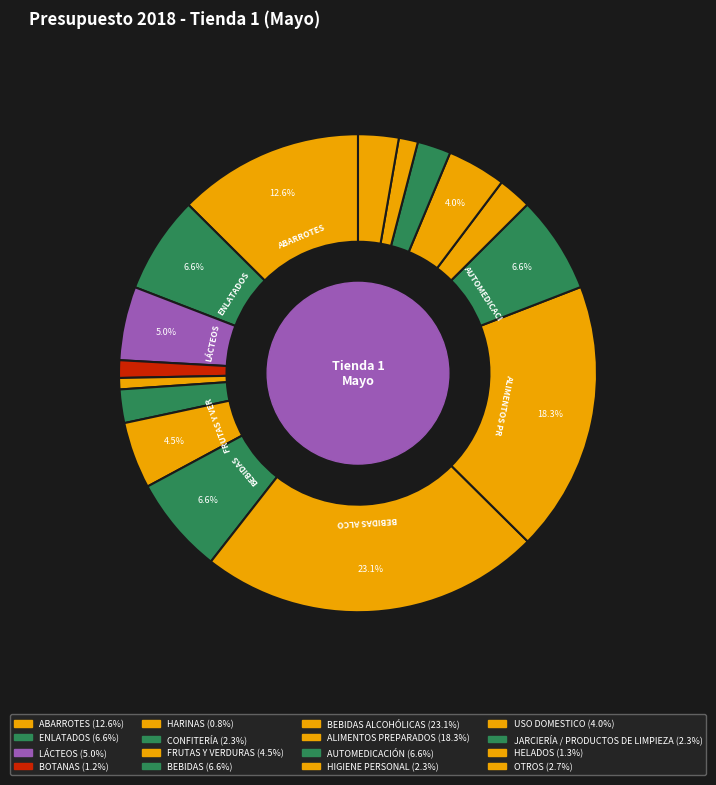

What is the largest slice in the pie chart?

BEBIDAS ALCOHÓLICAS